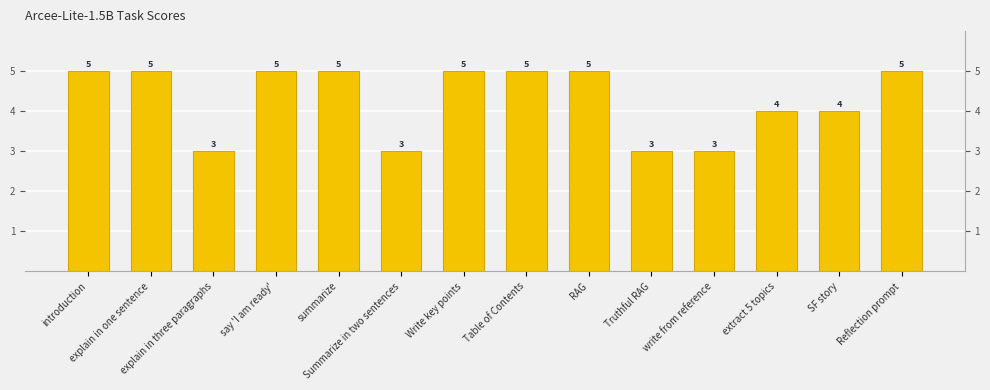

Approximately how many times larger is the value at RAG compared to Reflection prompt?

1.0